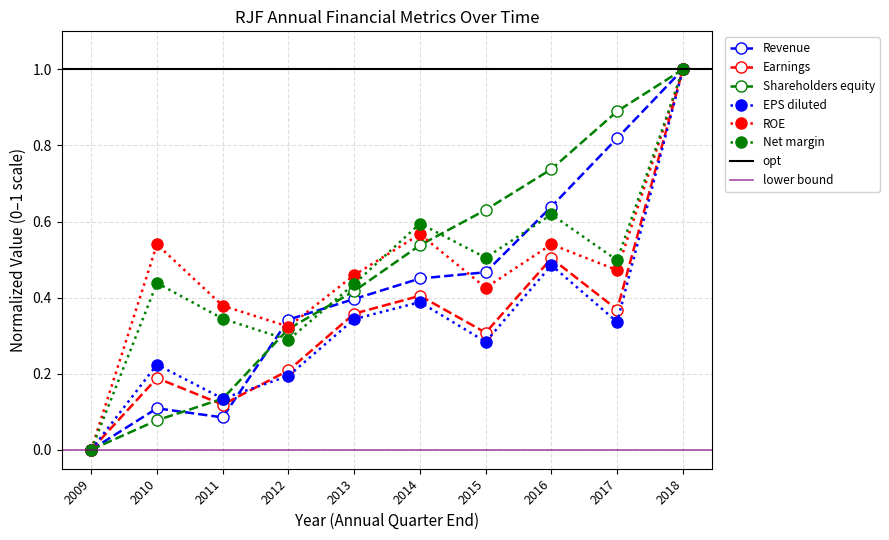

What is the sum of all Shareholders equity values?

4.7